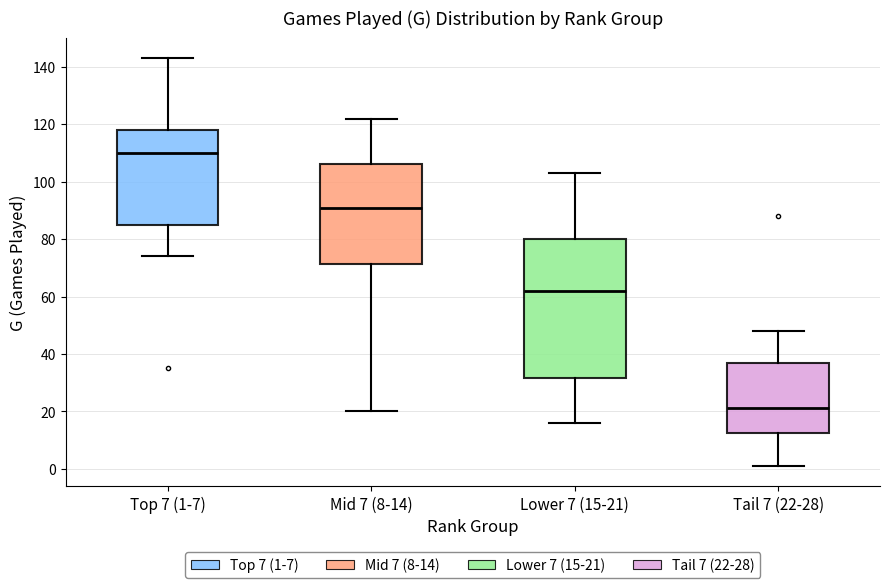

Which box's median line is the lowest?

Tail 7 (22-28)